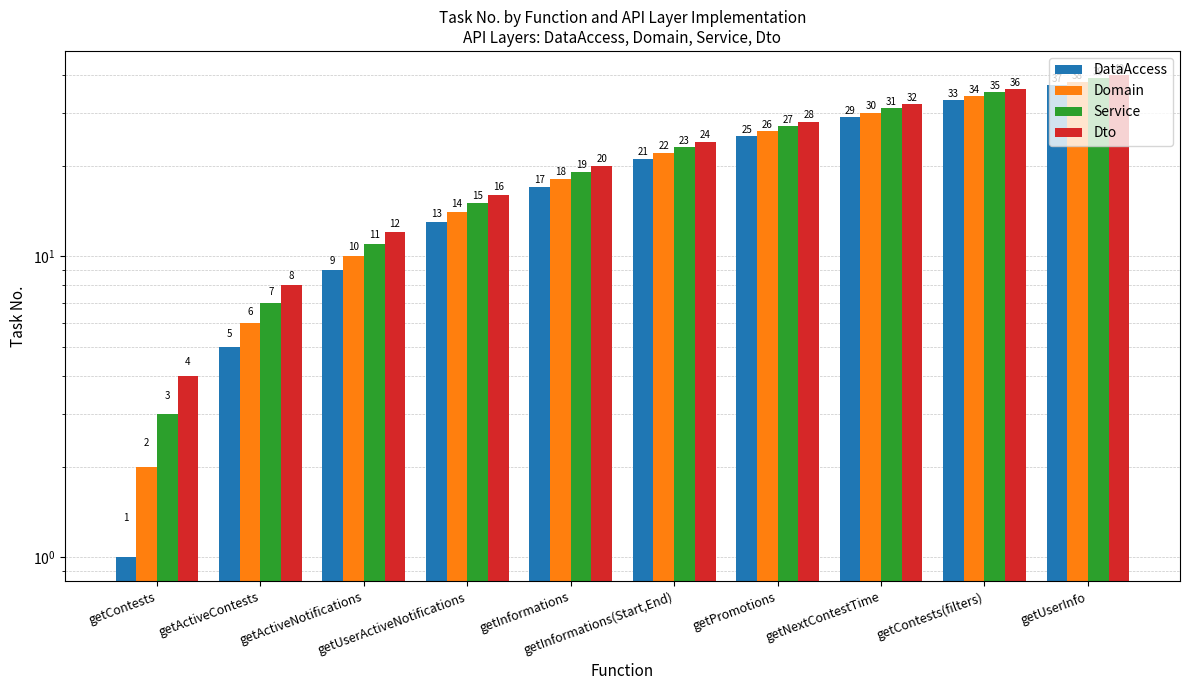

How many groups of bars are there?

10